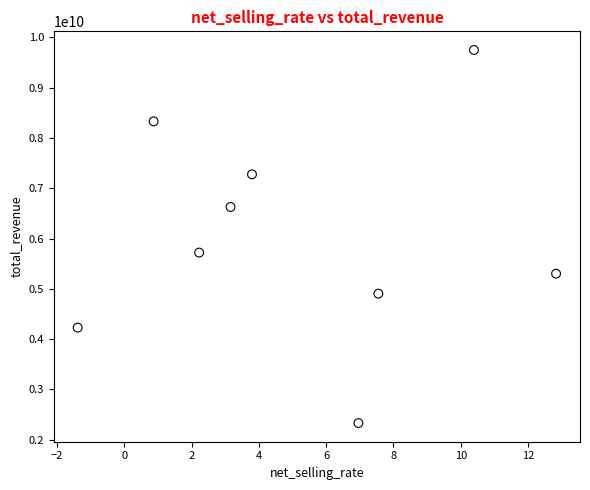

What is the range of Y values (max minus min)?

7418494520.7